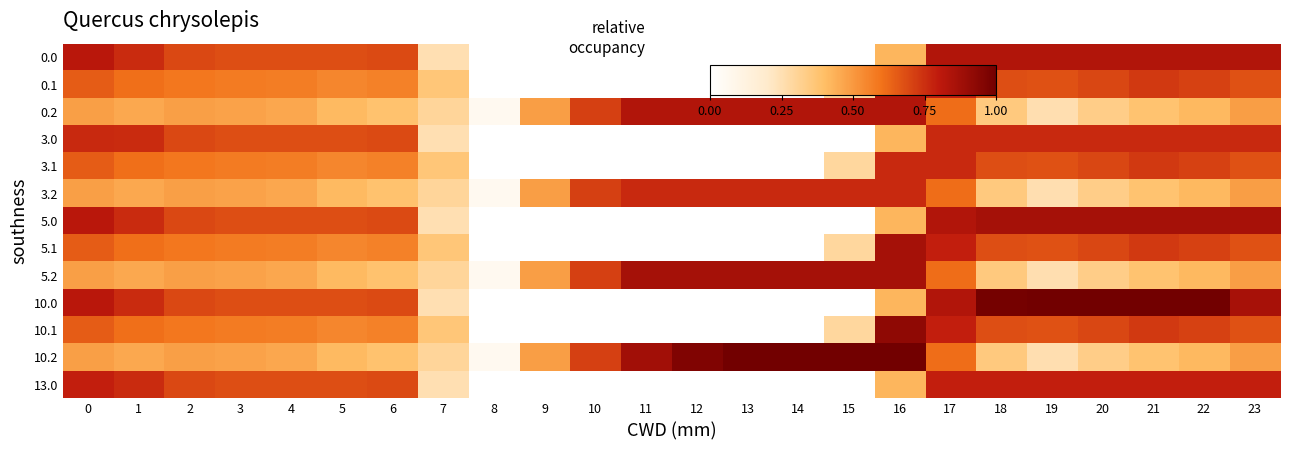

At how many categories does at least one series exceed 0?

24